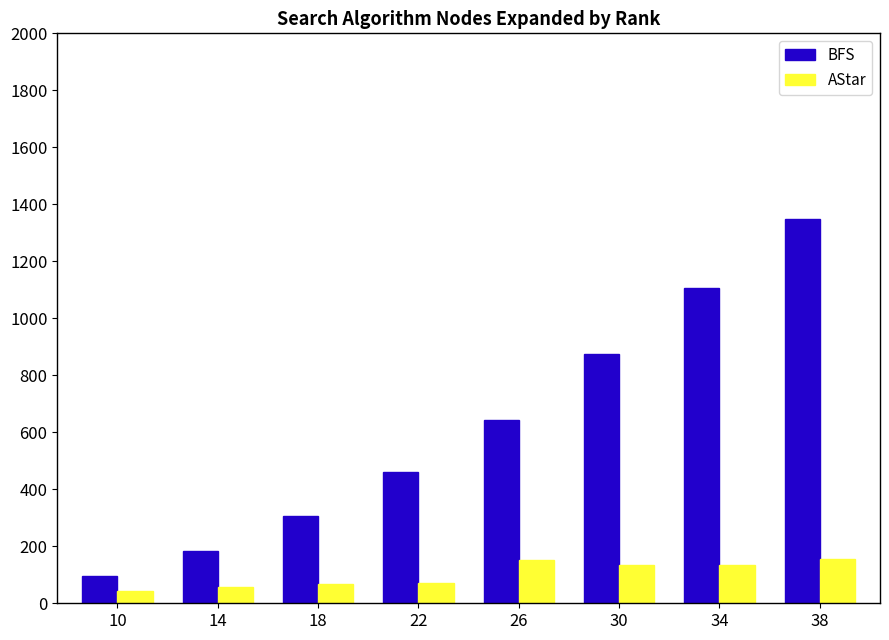

What is the difference between the maximum and minimum values in the BFS series?

1256